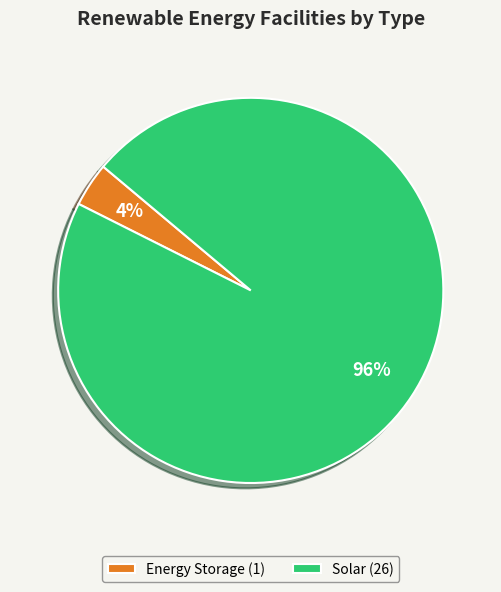

What is the majority slice?

Solar (26)